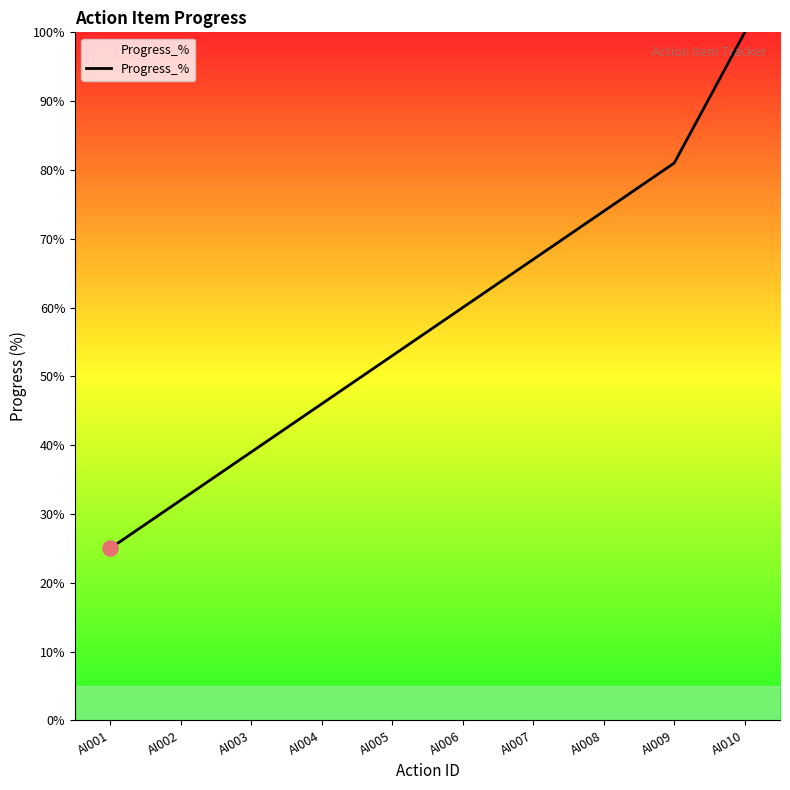

Which has a higher value, AI008 or AI006?

AI008